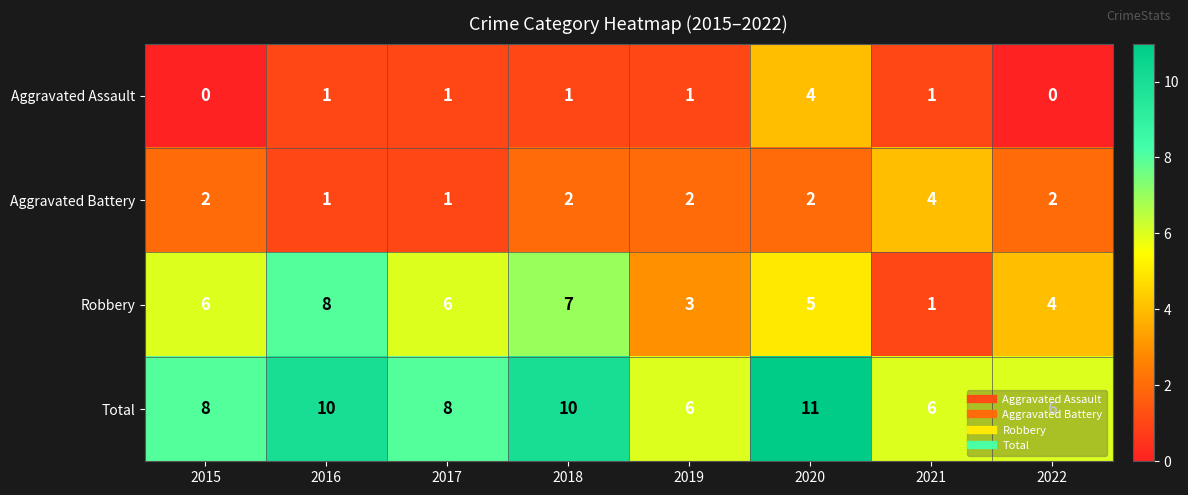

What is the difference between the Aggravated Assault values at 2020 and 2021?

3